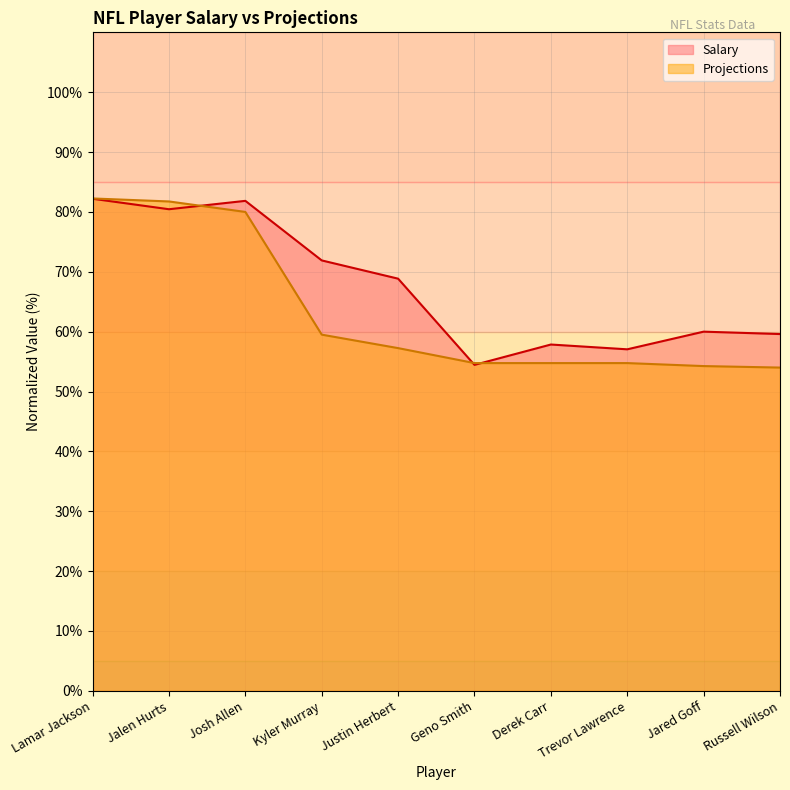

List the series in order of their peak value, lowest first.

Salary, Projections